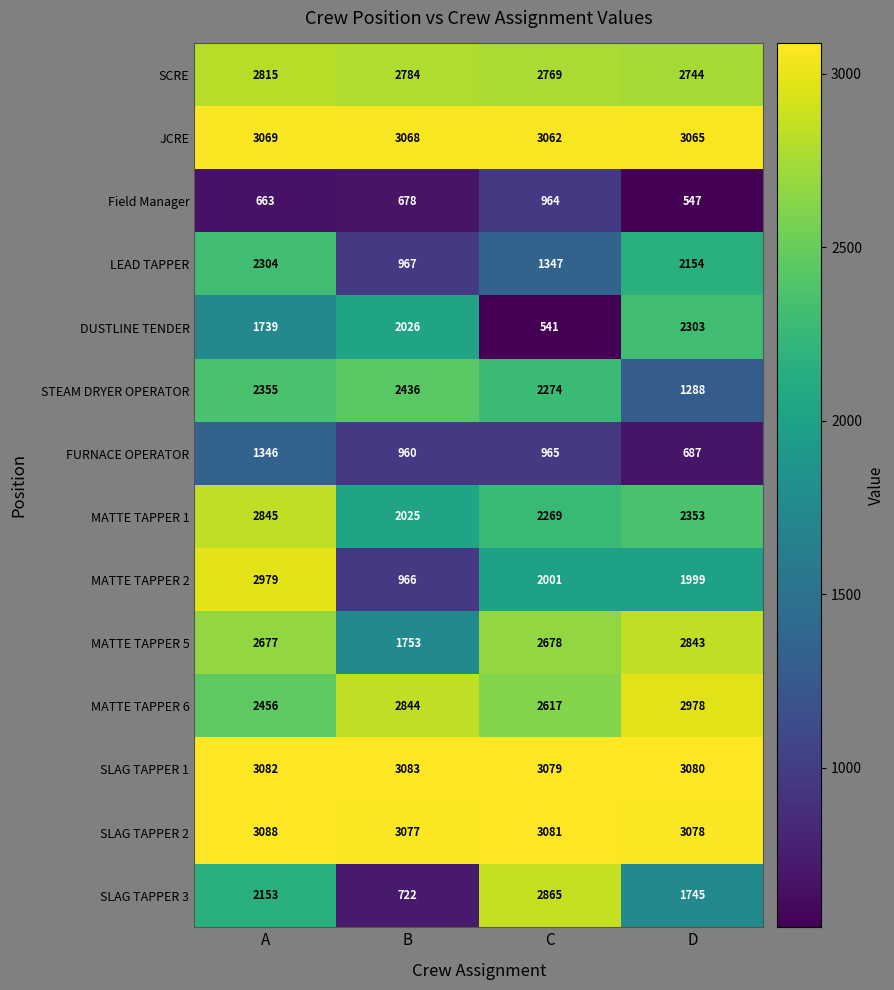

What is the maximum value shown in the chart?

3088